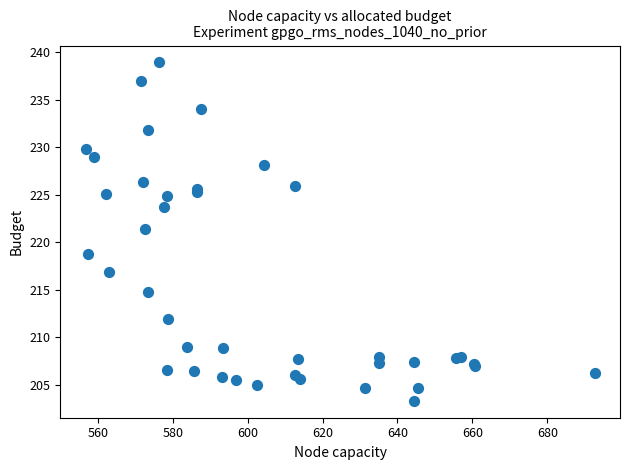

What Y value in the scatter plot is closest to 221?

221.4